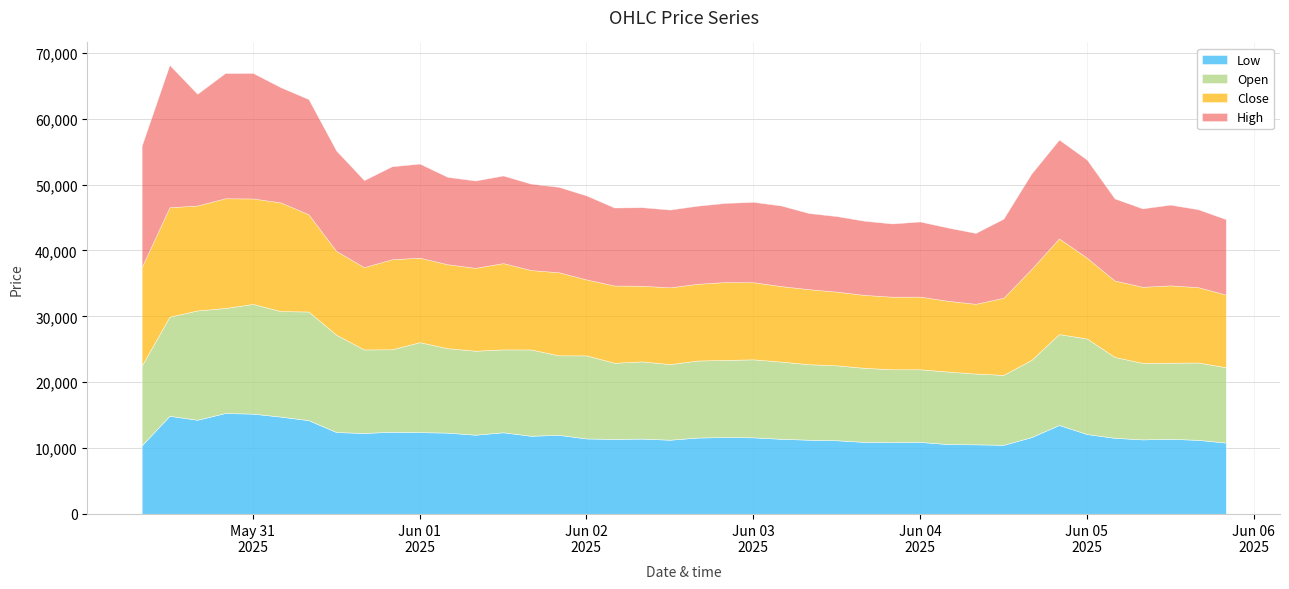

Reading left to right, list all the values displayed in this chart.

low: 2025-05-30T08:00:00=10410	2025-05-30T12:00:00=14900	2025-05-30T16:00:00=14300	2025-05-30T20:00:00=15320	2025-05-31T00:00:00=15230	2025-05-31T04:00:00=14780	2025-05-31T08:00:00=14240	2025-05-31T12:00:00=12430	2025-05-31T16:00:00=12300	2025-05-31T20:00:00=12480	2025-06-01T00:00:00=12420	2025-06-01T04:00:00=12350	2025-06-01T08:00:00=12030	2025-06-01T12:00:00=12400	2025-06-01T16:00:00=11870	2025-06-01T20:00:00=12010	2025-06-02T00:00:00=11460	2025-06-02T04:00:00=11400	2025-06-02T08:00:00=11440	2025-06-02T12:00:00=11270	2025-06-02T16:00:00=11600	2025-06-02T20:00:00=11680	2025-06-03T00:00:00=11630	2025-06-03T04:00:00=11410	2025-06-03T08:00:00=11270	2025-06-03T12:00:00=11190	2025-06-03T16:00:00=10940	2025-06-03T20:00:00=10910	2025-06-04T00:00:00=10940	2025-06-04T04:00:00=10610	2025-06-04T08:00:00=10570	2025-06-04T12:00:00=10500	2025-06-04T16:00:00=11660	2025-06-04T20:00:00=13510	2025-06-05T00:00:00=12130	2025-06-05T04:00:00=11560	2025-06-05T08:00:00=11320	2025-06-05T12:00:00=11410	2025-06-05T16:00:00=11250	2025-06-05T20:00:00=10840
open: 2025-05-30T08:00:00=12100	2025-05-30T12:00:00=15040	2025-05-30T16:00:00=16590	2025-05-30T20:00:00=15940	2025-05-31T00:00:00=16650	2025-05-31T04:00:00=16010	2025-05-31T08:00:00=16490	2025-05-31T12:00:00=14770	2025-05-31T16:00:00=12670	2025-05-31T20:00:00=12520	2025-06-01T00:00:00=13660	2025-06-01T04:00:00=12810	2025-06-01T08:00:00=12750	2025-06-01T12:00:00=12580	2025-06-01T16:00:00=13100	2025-06-01T20:00:00=12070	2025-06-02T00:00:00=12610	2025-06-02T04:00:00=11550	2025-06-02T08:00:00=11720	2025-06-02T12:00:00=11480	2025-06-02T16:00:00=11690	2025-06-02T20:00:00=11700	2025-06-03T00:00:00=11840	2025-06-03T04:00:00=11720	2025-06-03T08:00:00=11460	2025-06-03T12:00:00=11370	2025-06-03T16:00:00=11240	2025-06-03T20:00:00=11050	2025-06-04T00:00:00=11020	2025-06-04T04:00:00=11010	2025-06-04T08:00:00=10740	2025-06-04T12:00:00=10610	2025-06-04T16:00:00=11710	2025-06-04T20:00:00=13790	2025-06-05T00:00:00=14510	2025-06-05T04:00:00=12270	2025-06-05T08:00:00=11610	2025-06-05T12:00:00=11550	2025-06-05T16:00:00=11740	2025-06-05T20:00:00=11440
close: 2025-05-30T08:00:00=14970	2025-05-30T12:00:00=16620	2025-05-30T16:00:00=15930	2025-05-30T20:00:00=16660	2025-05-31T00:00:00=16010	2025-05-31T04:00:00=16500	2025-05-31T08:00:00=14770	2025-05-31T12:00:00=12720	2025-05-31T16:00:00=12500	2025-05-31T20:00:00=13670	2025-06-01T00:00:00=12820	2025-06-01T04:00:00=12750	2025-06-01T08:00:00=12580	2025-06-01T12:00:00=13100	2025-06-01T16:00:00=12060	2025-06-01T20:00:00=12610	2025-06-02T00:00:00=11530	2025-06-02T04:00:00=11730	2025-06-02T08:00:00=11480	2025-06-02T12:00:00=11650	2025-06-02T16:00:00=11650	2025-06-02T20:00:00=11830	2025-06-03T00:00:00=11710	2025-06-03T04:00:00=11460	2025-06-03T08:00:00=11390	2025-06-03T12:00:00=11190	2025-06-03T16:00:00=11070	2025-06-03T20:00:00=11020	2025-06-04T00:00:00=11030	2025-06-04T04:00:00=10740	2025-06-04T08:00:00=10590	2025-06-04T12:00:00=11710	2025-06-04T16:00:00=13790	2025-06-04T20:00:00=14530	2025-06-05T00:00:00=12270	2025-06-05T04:00:00=11610	2025-06-05T08:00:00=11550	2025-06-05T12:00:00=11740	2025-06-05T16:00:00=11440	2025-06-05T20:00:00=11030
high: 2025-05-30T08:00:00=18400	2025-05-30T12:00:00=21600	2025-05-30T16:00:00=16950	2025-05-30T20:00:00=19000	2025-05-31T00:00:00=19050	2025-05-31T04:00:00=17480	2025-05-31T08:00:00=17470	2025-05-31T12:00:00=15230	2025-05-31T16:00:00=13200	2025-05-31T20:00:00=14100	2025-06-01T00:00:00=14280	2025-06-01T04:00:00=13250	2025-06-01T08:00:00=13250	2025-06-01T12:00:00=13290	2025-06-01T16:00:00=13110	2025-06-01T20:00:00=12960	2025-06-02T00:00:00=12740	2025-06-02T04:00:00=11830	2025-06-02T08:00:00=11920	2025-06-02T12:00:00=11800	2025-06-02T16:00:00=11850	2025-06-02T20:00:00=12000	2025-06-03T00:00:00=12190	2025-06-03T04:00:00=12230	2025-06-03T08:00:00=11550	2025-06-03T12:00:00=11460	2025-06-03T16:00:00=11250	2025-06-03T20:00:00=11110	2025-06-04T00:00:00=11400	2025-06-04T04:00:00=11110	2025-06-04T08:00:00=10750	2025-06-04T12:00:00=11990	2025-06-04T16:00:00=14470	2025-06-04T20:00:00=14990	2025-06-05T00:00:00=14880	2025-06-05T04:00:00=12450	2025-06-05T08:00:00=11900	2025-06-05T12:00:00=12250	2025-06-05T16:00:00=11820	2025-06-05T20:00:00=11440